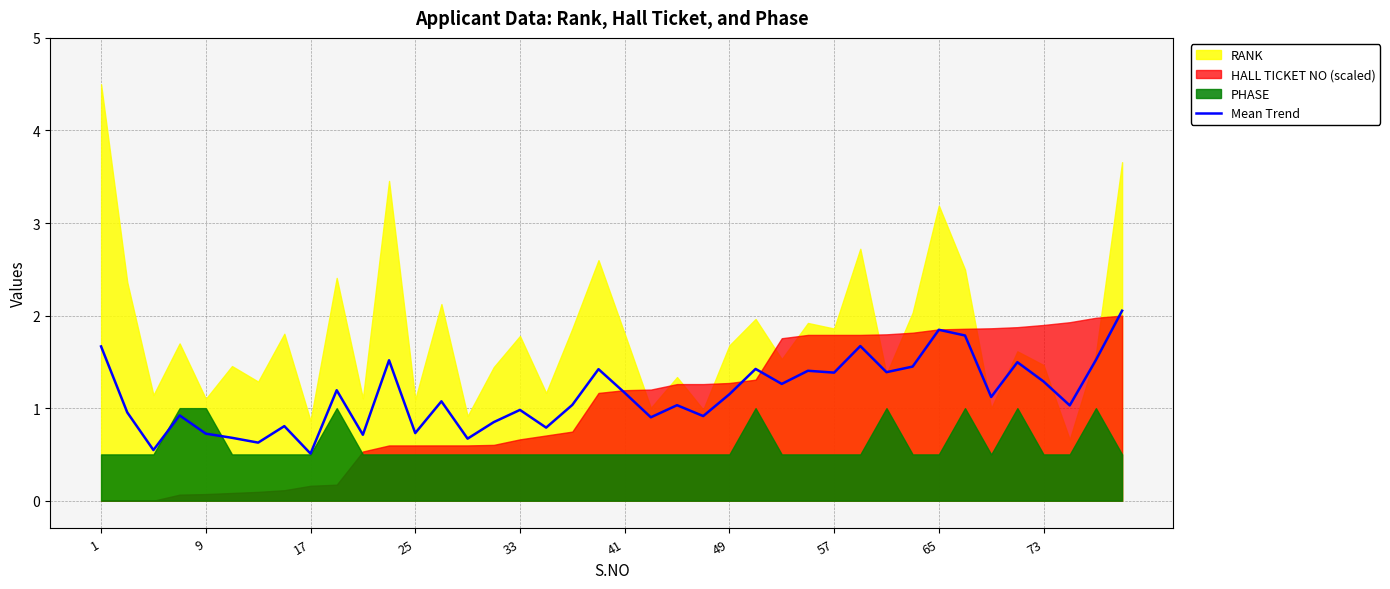

Count the number of values greater than 1.

24